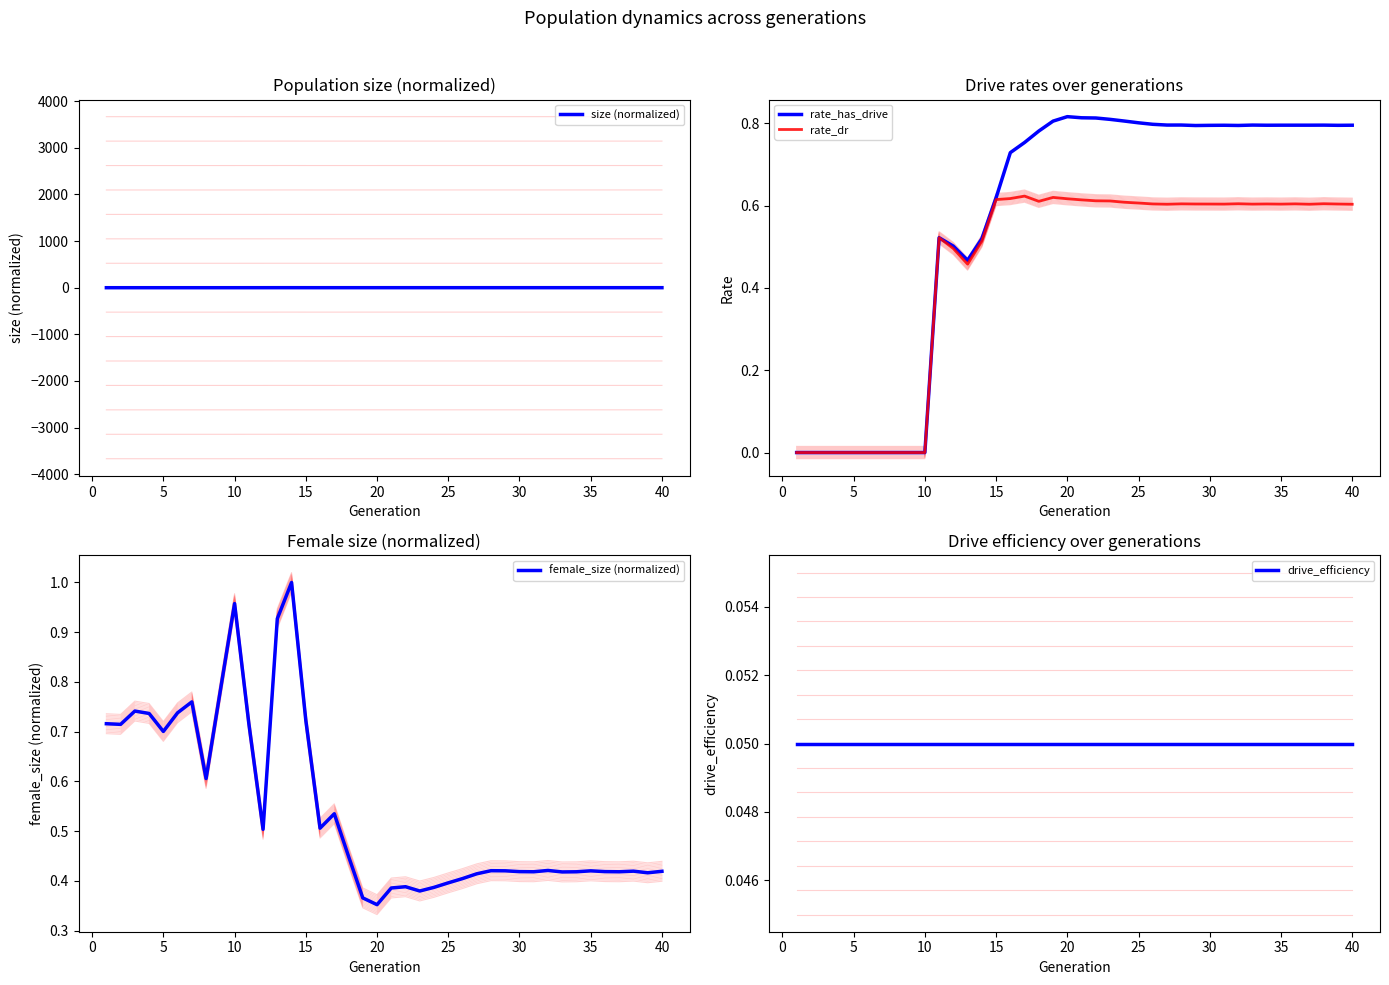

Which series ends up on top after the final intersection of female_size (normalized) and size (normalized)?

size (normalized)